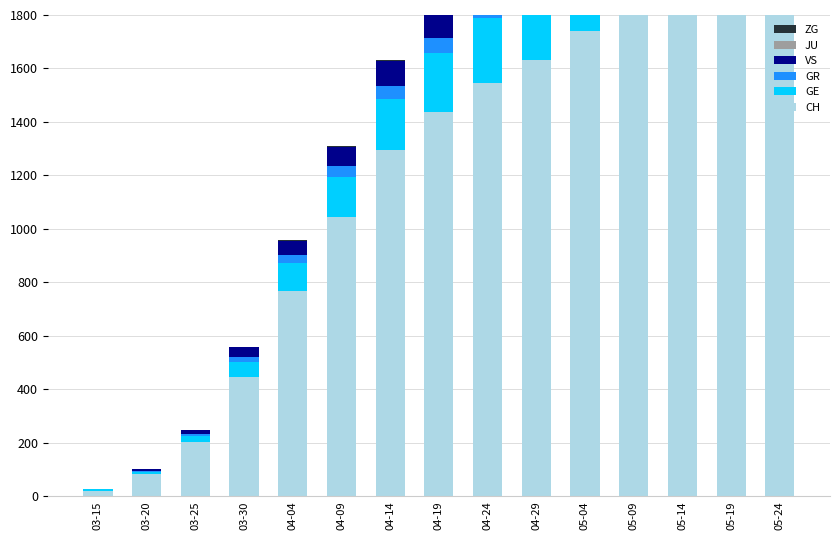

Which category has the highest value in the GR series?

05-24